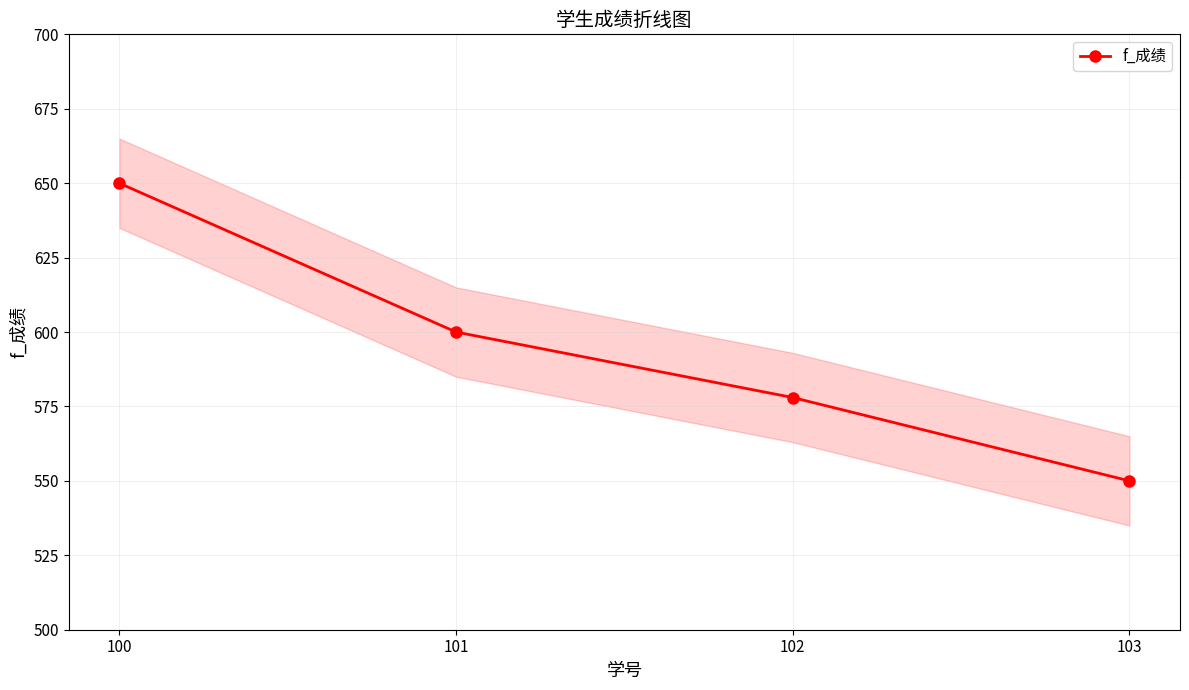

The value at 102 is 346. True or false?

False